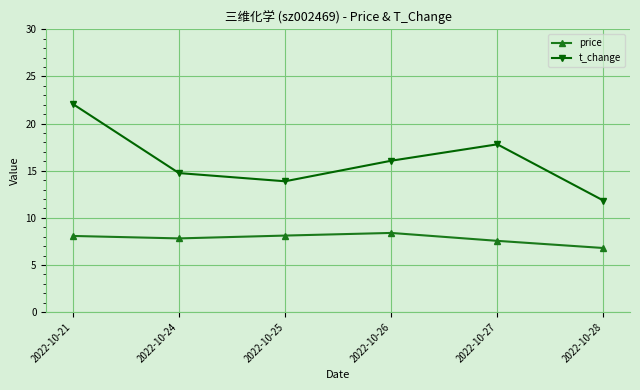

Reading left to right, transcribe all the data shown in this chart.

price: 2022-10-21=8.1	2022-10-24=7.8	2022-10-25=8.1	2022-10-26=8.4	2022-10-27=7.6	2022-10-28=6.8
t_change: 2022-10-21=22.1	2022-10-24=14.8	2022-10-25=13.9	2022-10-26=16.1	2022-10-27=17.8	2022-10-28=11.8